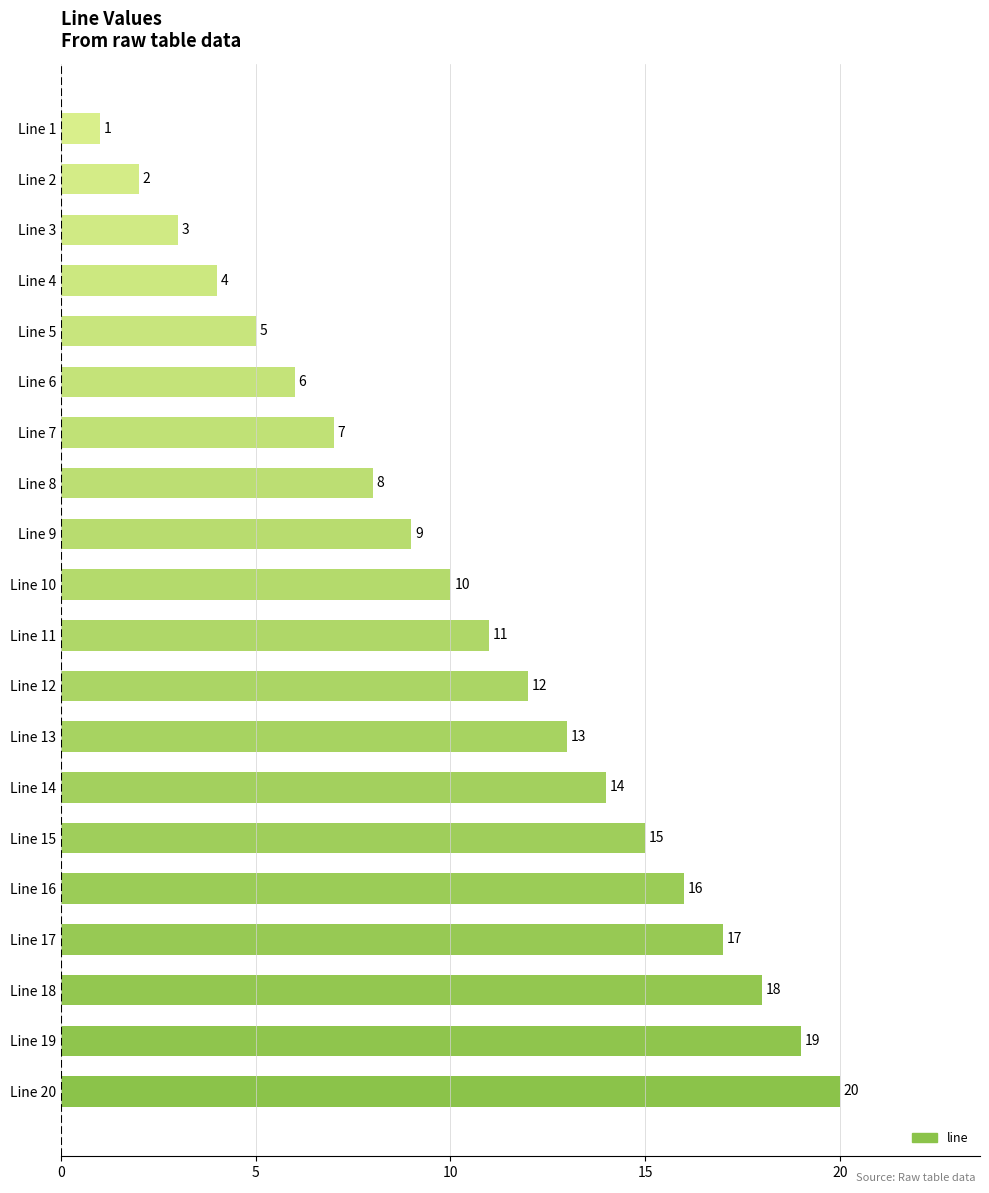

What is the value of the 6th bar from the top?

6